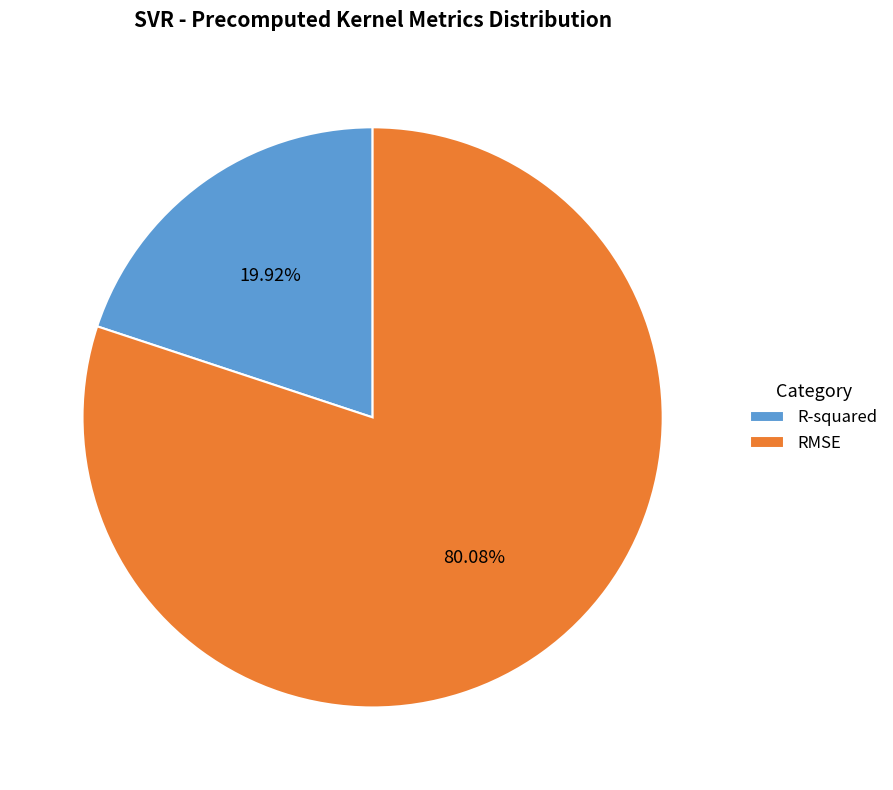

Which category accounts for the majority?

RMSE